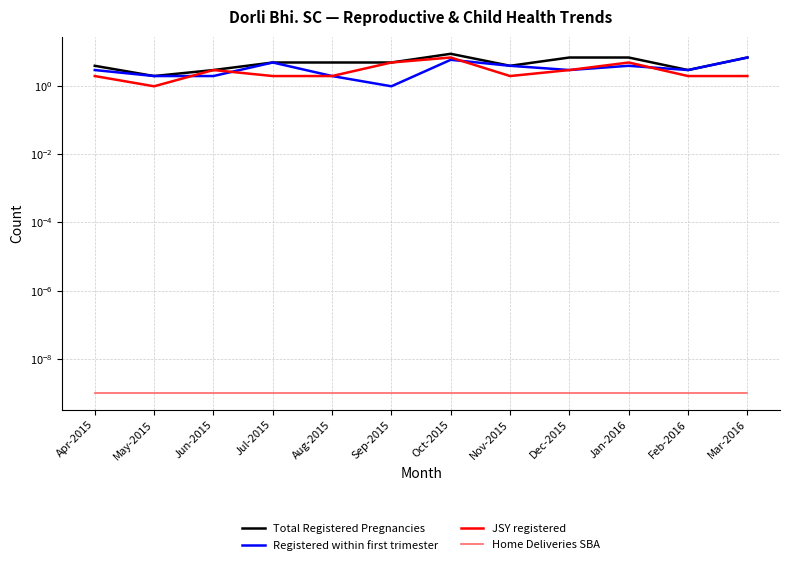

Where is the first local maximum for JSY registered?

Jun-2015